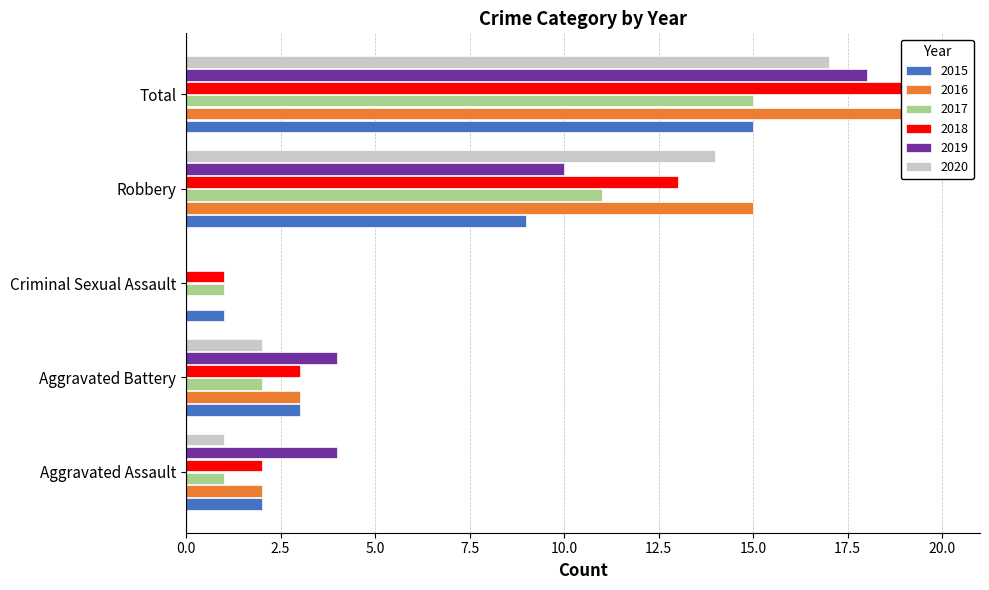

How many values in the 2015 series exceed 3?

2